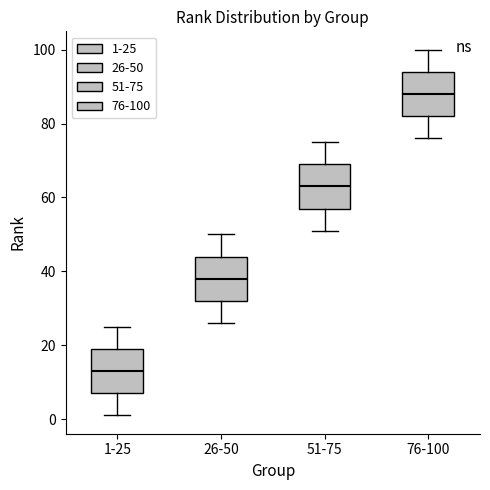

Where does the upper whisker of the box for 26-50 end on the y-axis? The values are not printed on the chart, so give them approximately, as read against the axis.

50